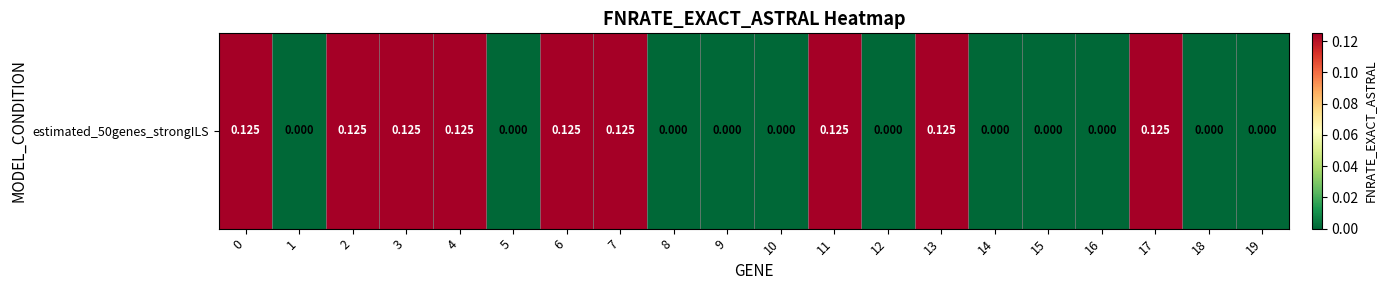

What is the difference between the second highest and minimum values?

0.1